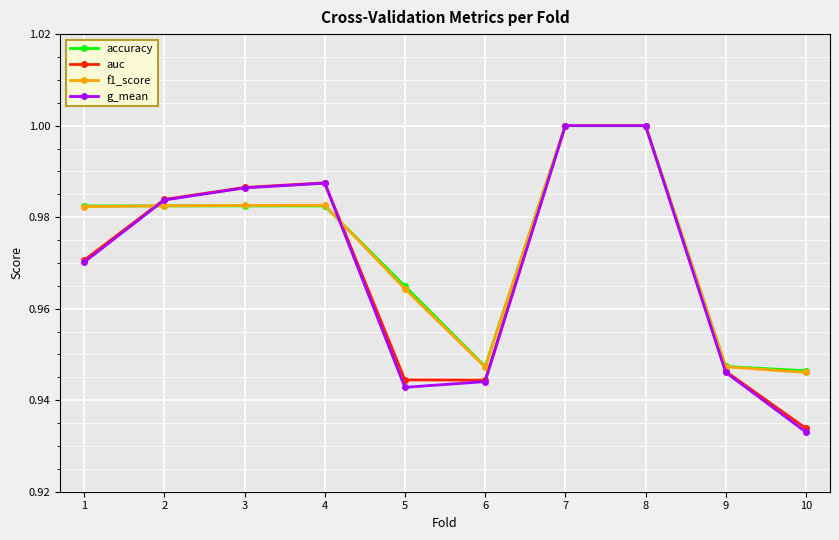

At which category does auc reach its first local peak?

4